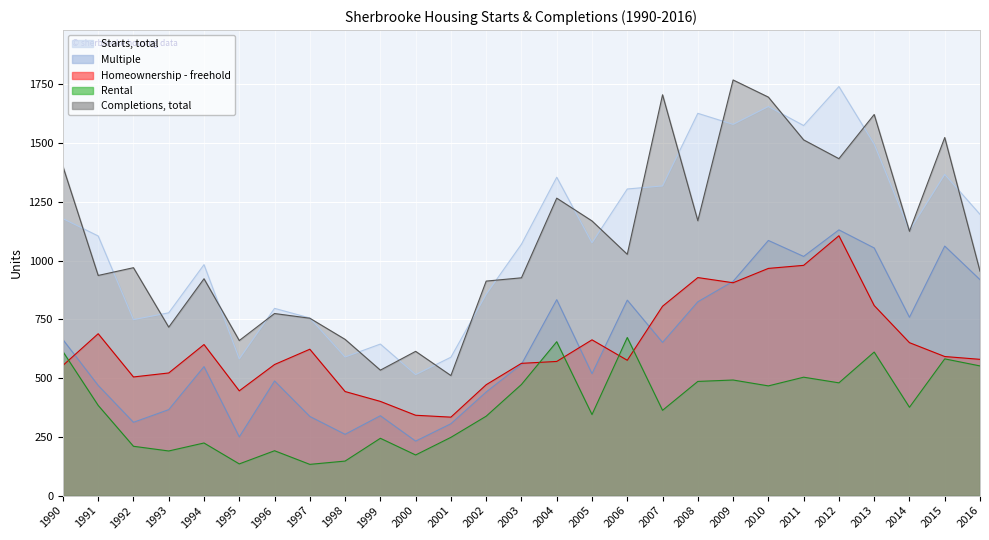

How many data points in Multiple are above 559?

13